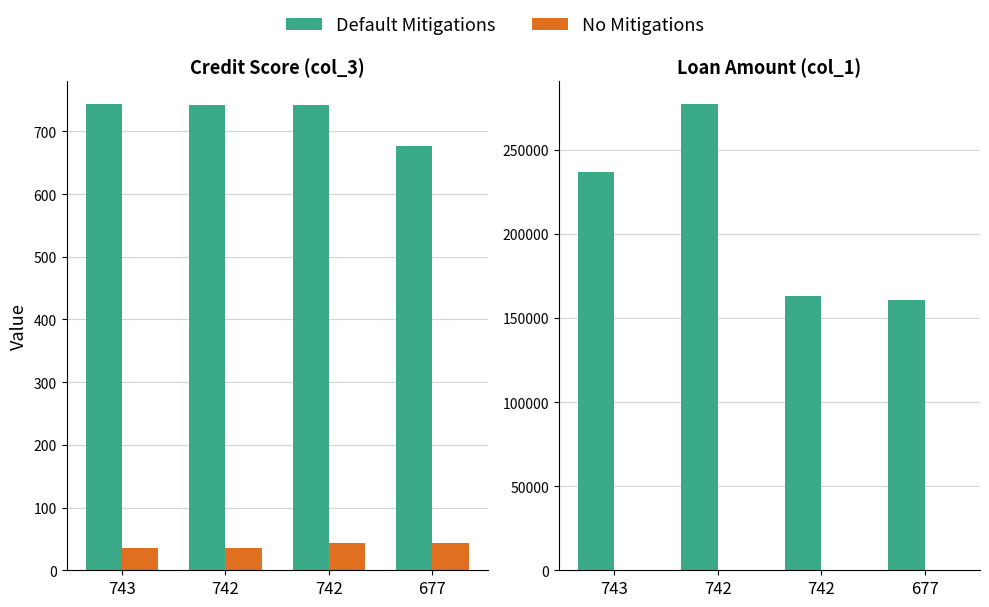

At 677, list the series in order from largest to smallest.

Default Mitigations, No Mitigations